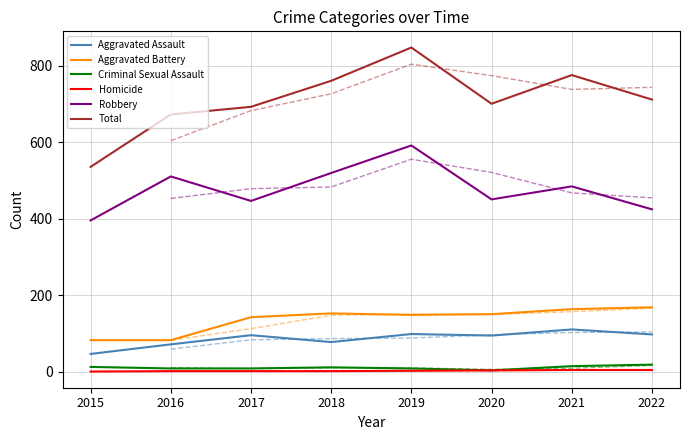

True or false: Aggravated Battery and Total intersect in this chart.

False